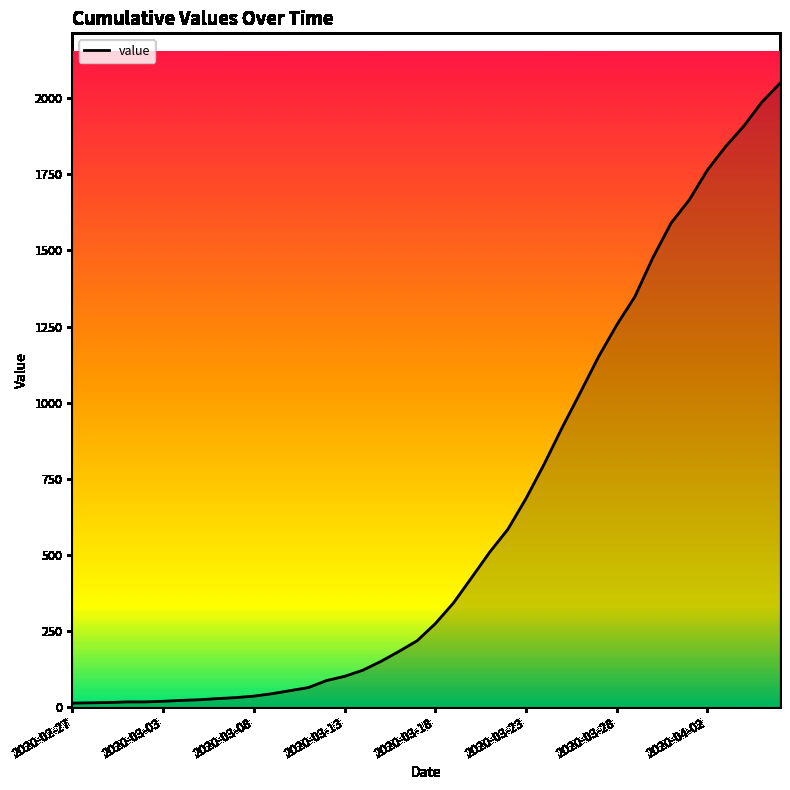

What is the difference between the maximum and minimum values?

2036